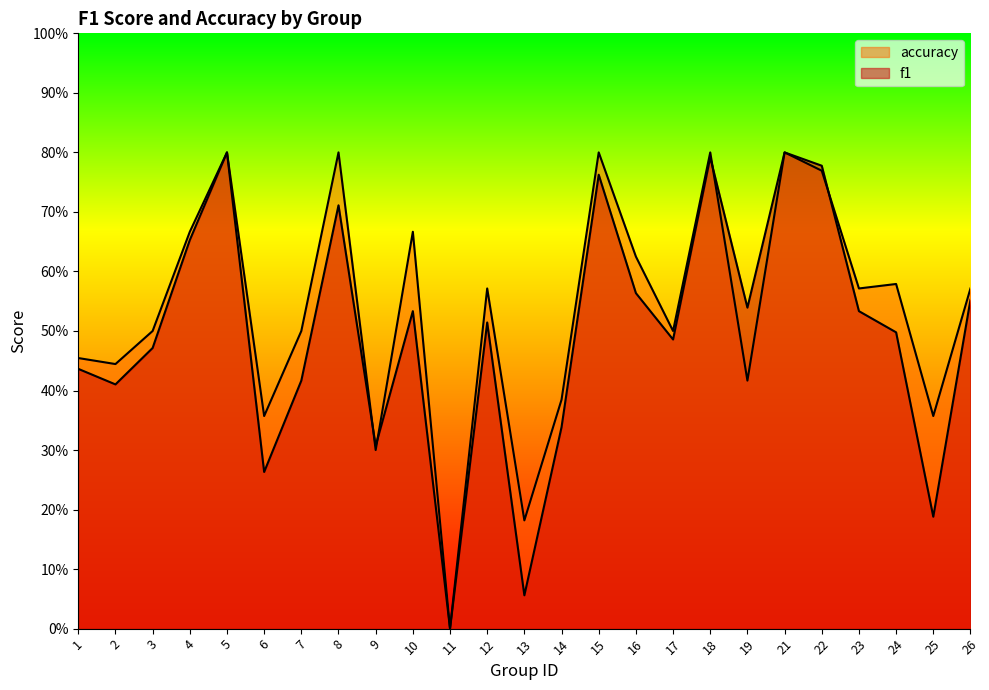

The accuracy series shows 0.2 at 13. True or false?

True